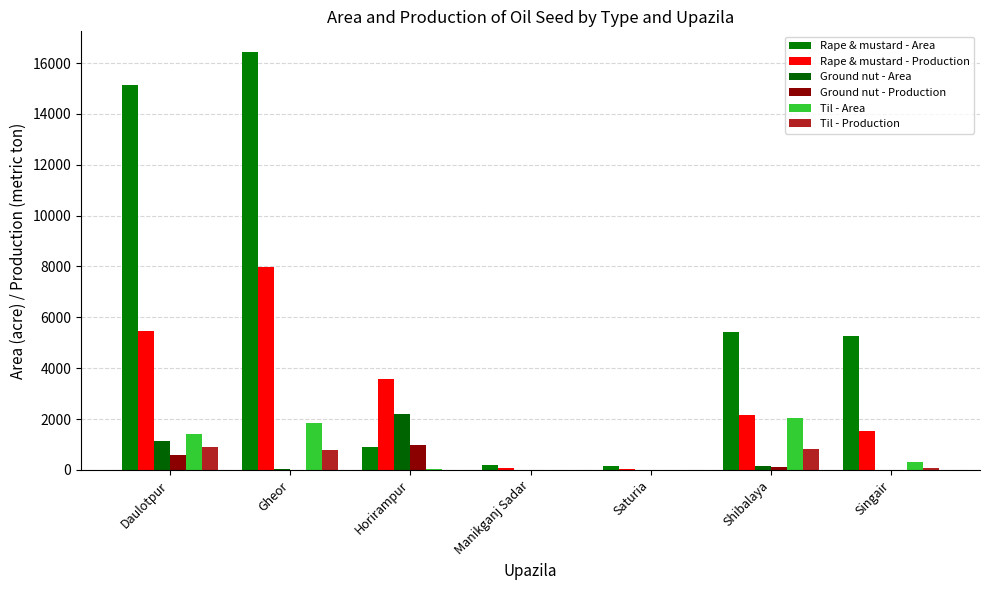

How many groups of bars are there?

7